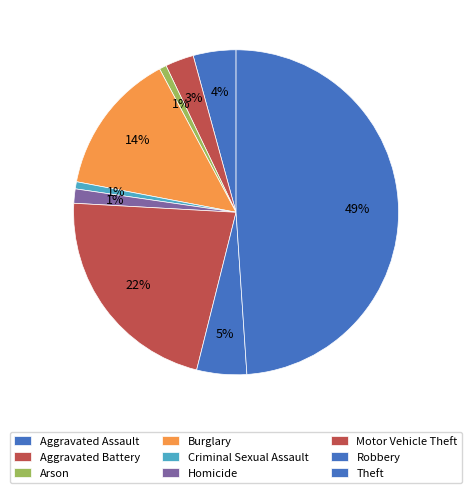

How many slices are in this pie chart?

9